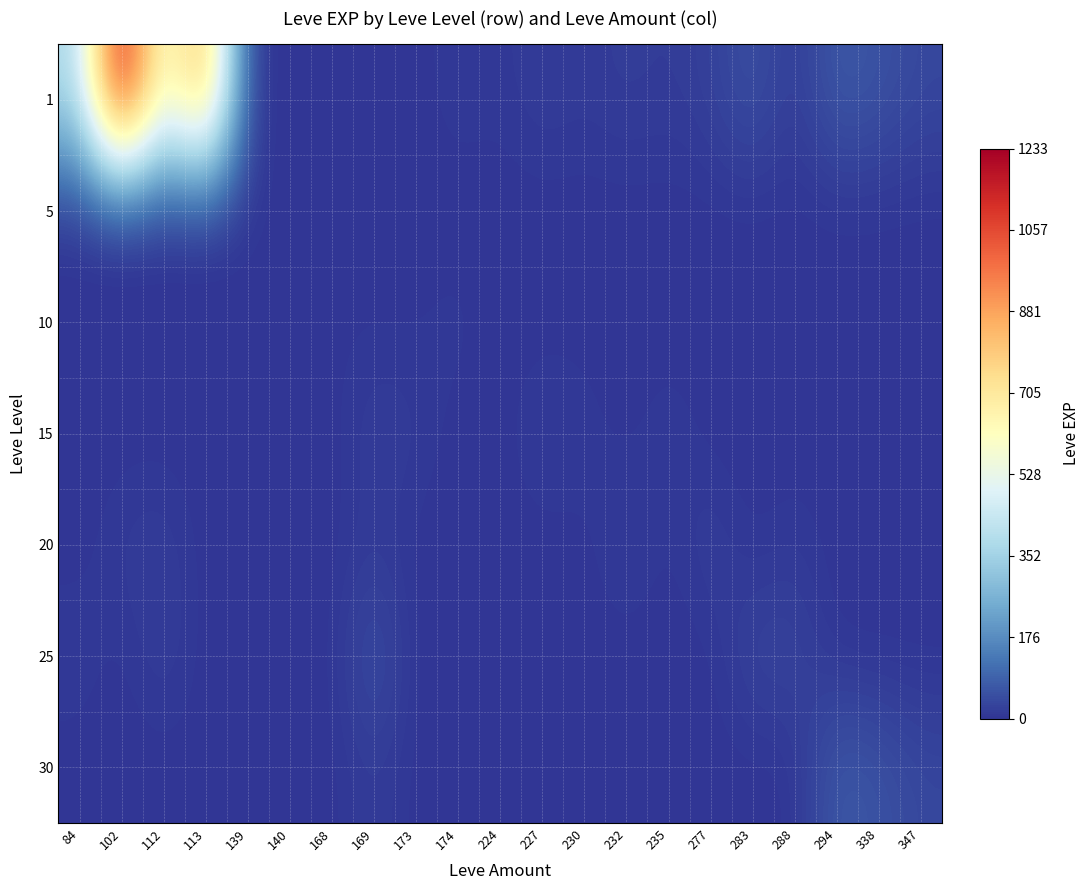

Reading right to left, what are all the values shown in this chart?

1: 347=36	338=57	294=72	288=11	283=55	277=22	235=13	232=18	230=11	227=17	224=6	174=10	173=1	169=1	168=3	140=2	139=1	113=900	112=540	102=1233	84=370
5: 347=0	338=0	294=0	288=0	283=0	277=0	235=0	232=0	230=0	227=0	224=0	174=0	173=1	169=1	168=3	140=2	139=1	113=0	112=0	102=0	84=0
10: 347=0	338=0	294=0	288=0	283=0	277=0	235=0	232=0	230=0	227=0	224=0	174=10	173=3	169=3	168=3	140=3	139=0	113=0	112=0	102=0	84=0
15: 347=0	338=0	294=0	288=0	283=0	277=0	235=13	232=0	230=11	227=17	224=0	174=0	173=13	169=19	168=0	140=0	139=0	113=0	112=0	102=0	84=0
20: 347=0	338=0	294=0	288=11	283=0	277=22	235=0	232=18	230=0	227=0	224=0	174=0	173=0	169=12	168=0	140=0	139=0	113=0	112=18	102=13	84=0
25: 347=0	338=0	294=0	288=31	283=31	277=0	235=0	232=0	230=0	227=0	224=0	174=0	173=0	169=53	168=0	140=0	139=0	113=0	112=20	102=0	84=12
30: 347=36	338=57	294=72	288=0	283=0	277=0	235=0	232=0	230=0	227=0	224=0	174=0	173=0	169=17	168=0	140=0	139=0	113=0	112=0	102=0	84=0